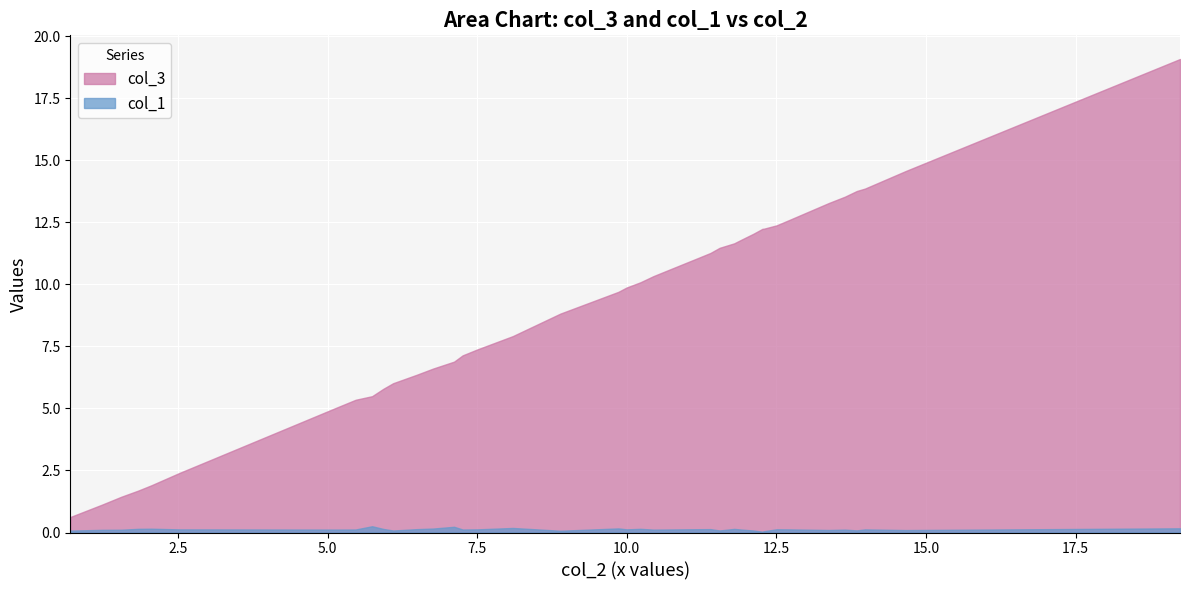

How many lines are shown in the chart?

2